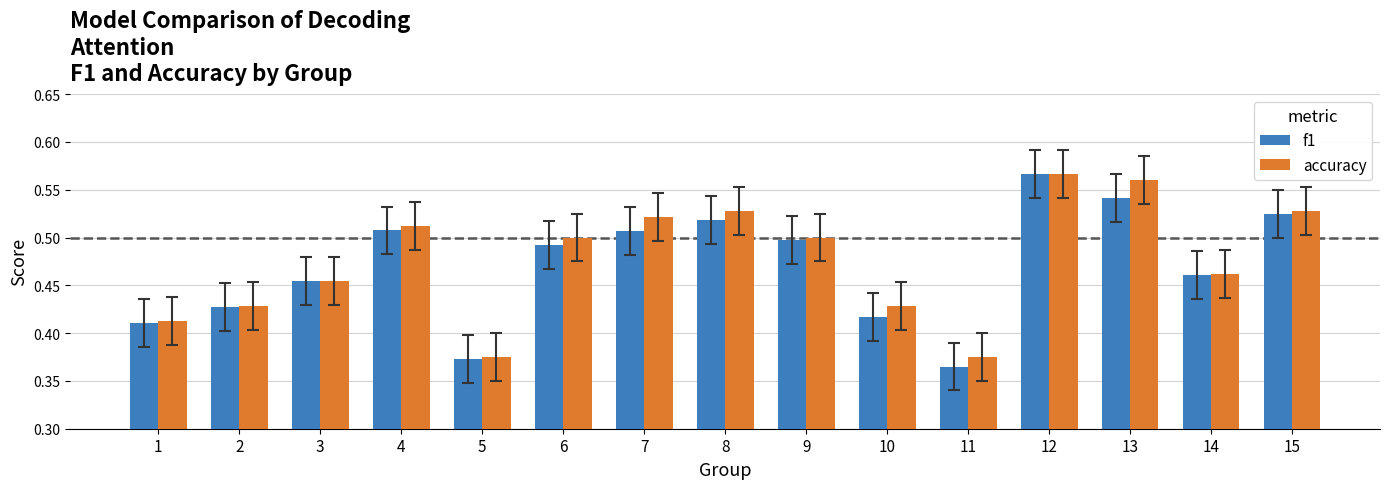

At which category does the chart reach its minimum across all series?

11